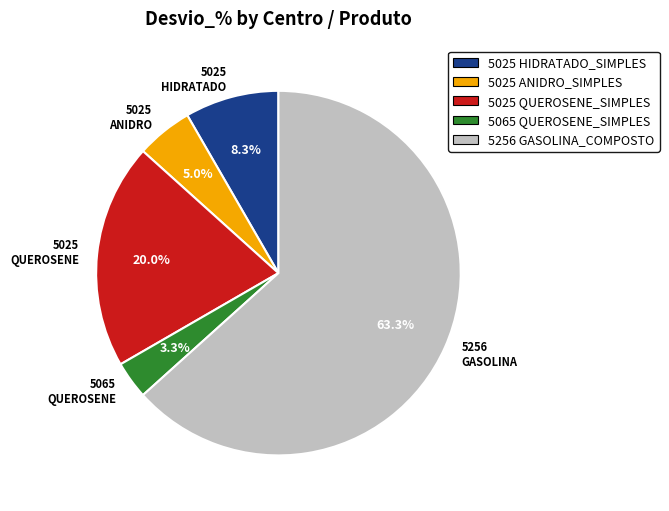

Rank the categories by value from highest to lowest.

5256 GASOLINA, 5025 QUEROSENE, 5025 HIDRATADO, 5025 ANIDRO, 5065 QUEROSENE